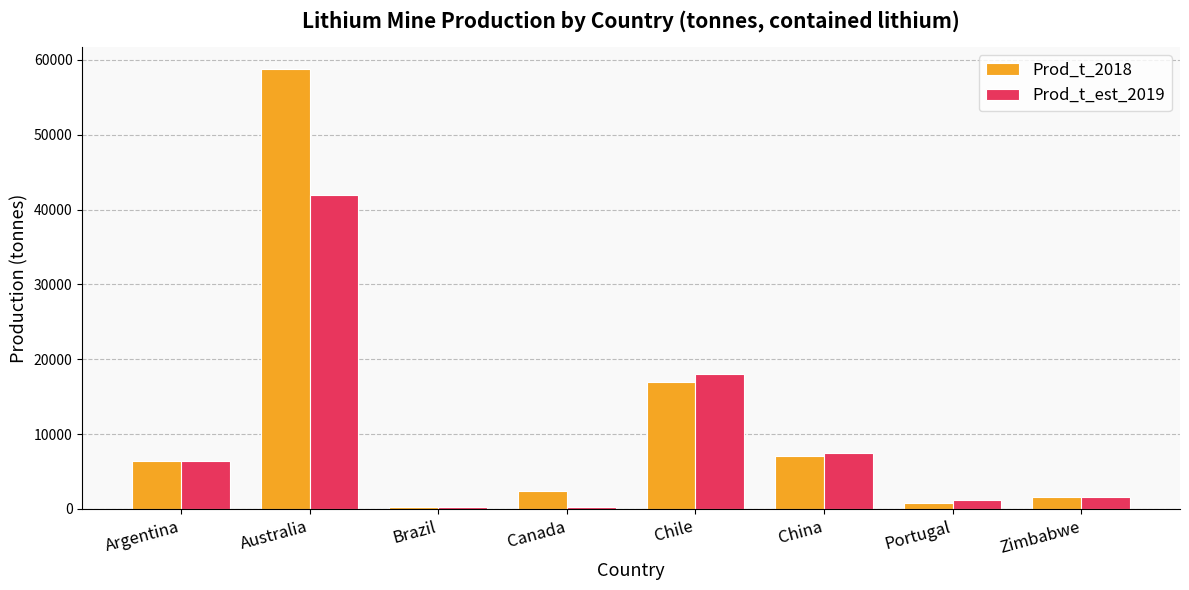

At which category is the sum across all series the highest?

Australia